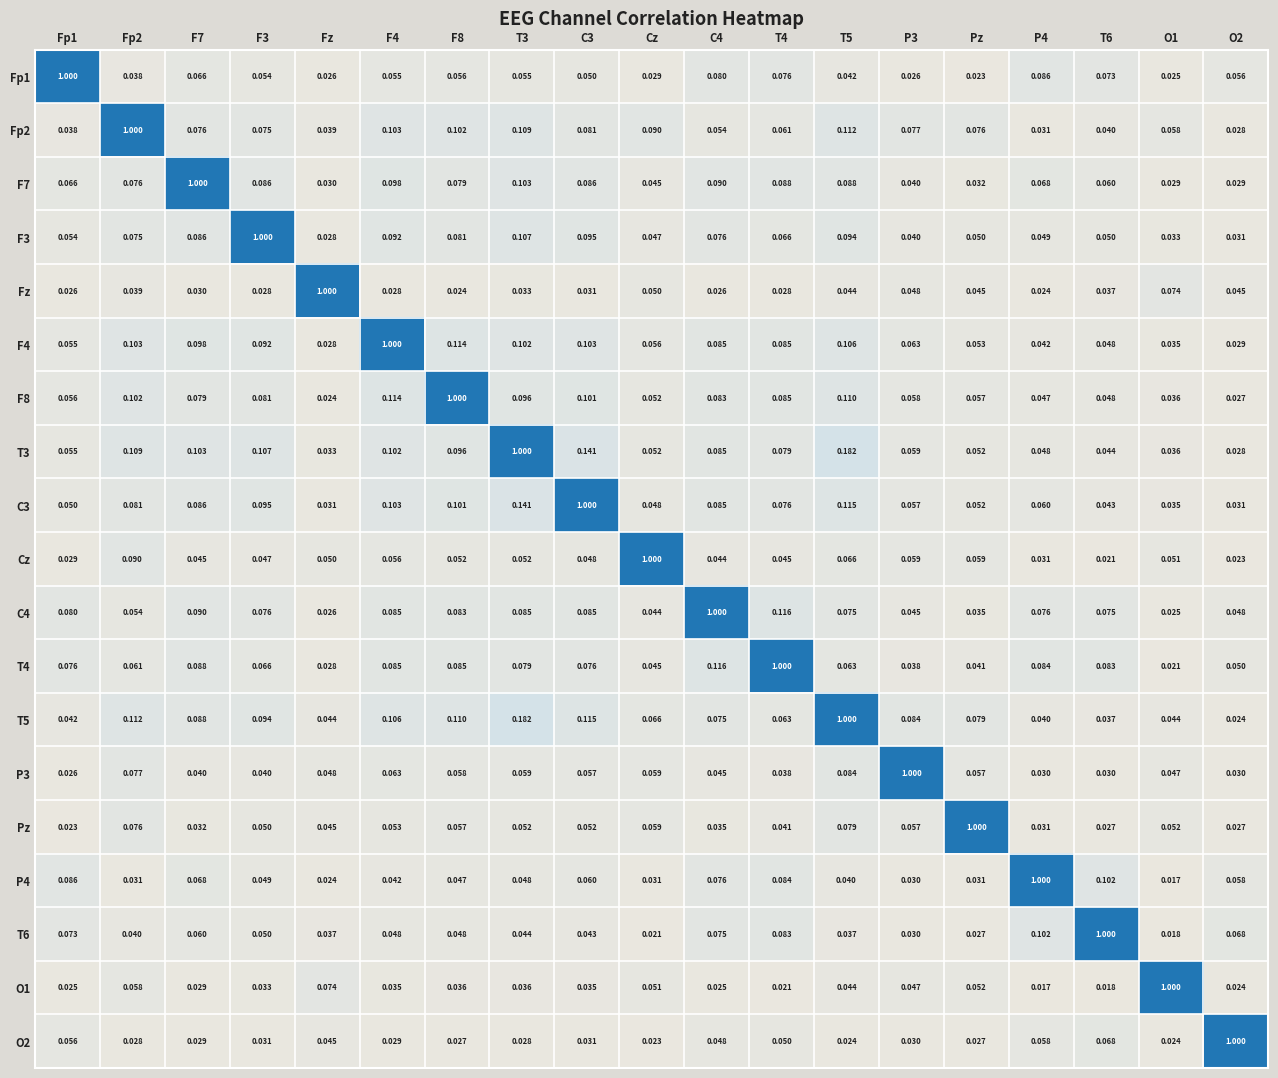

At which label is F8 closest to 0?

Fz